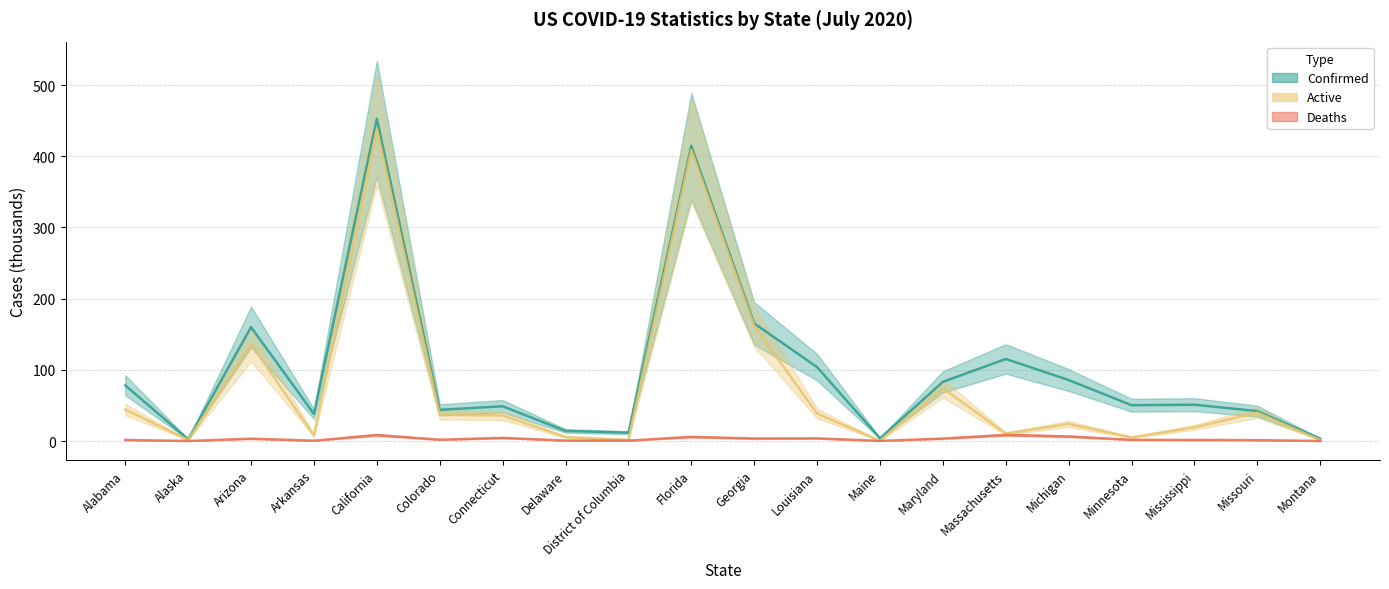

Is the value of Deaths at Arizona greater than the value of Active at Arizona?

No